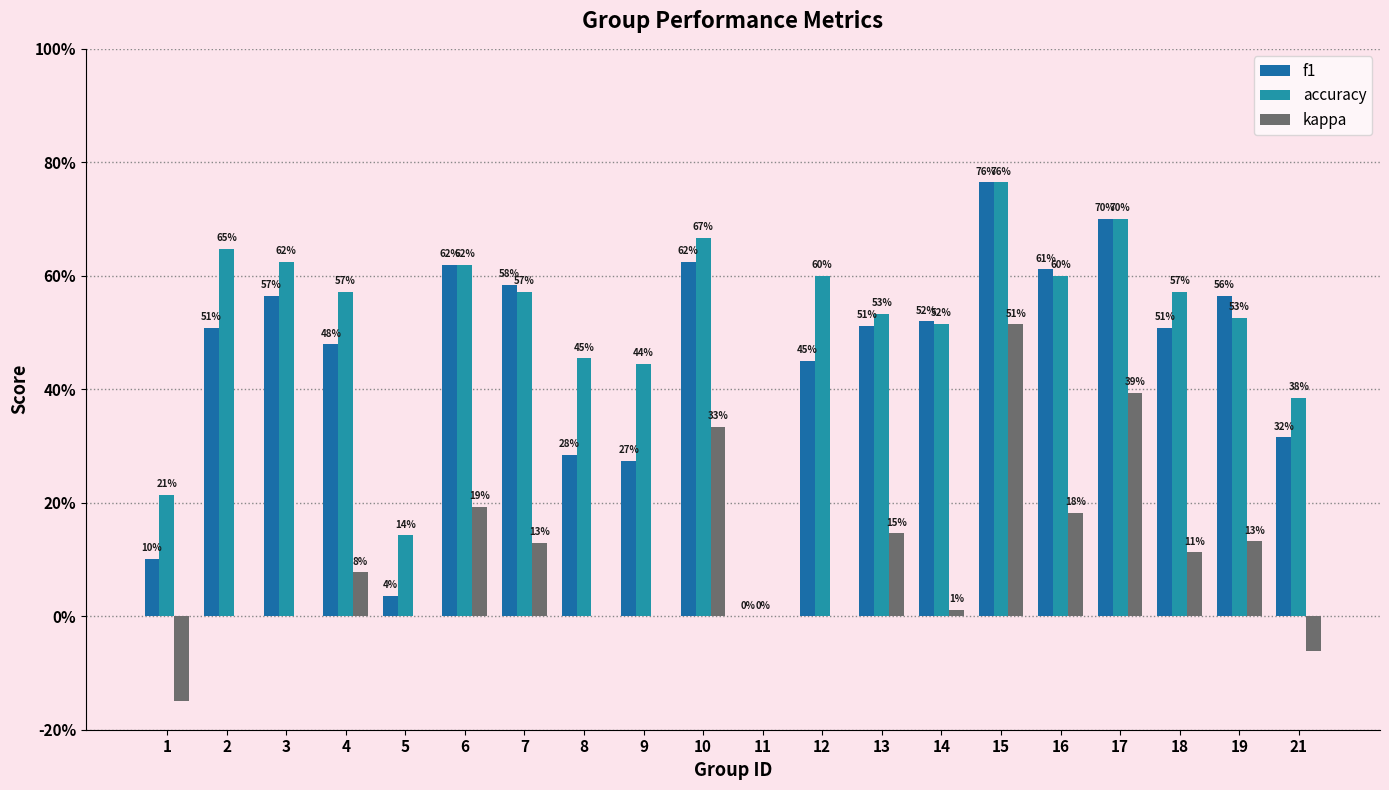

What is the difference between the highest and lowest values at 13?

0.4